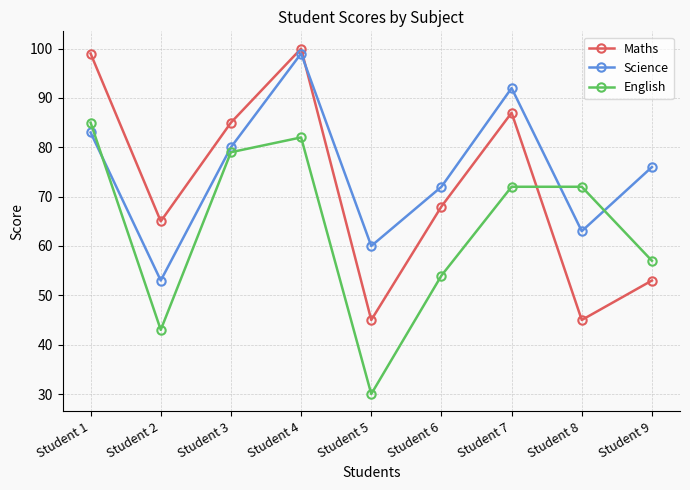

How many times do Science and Maths cross each other?

1